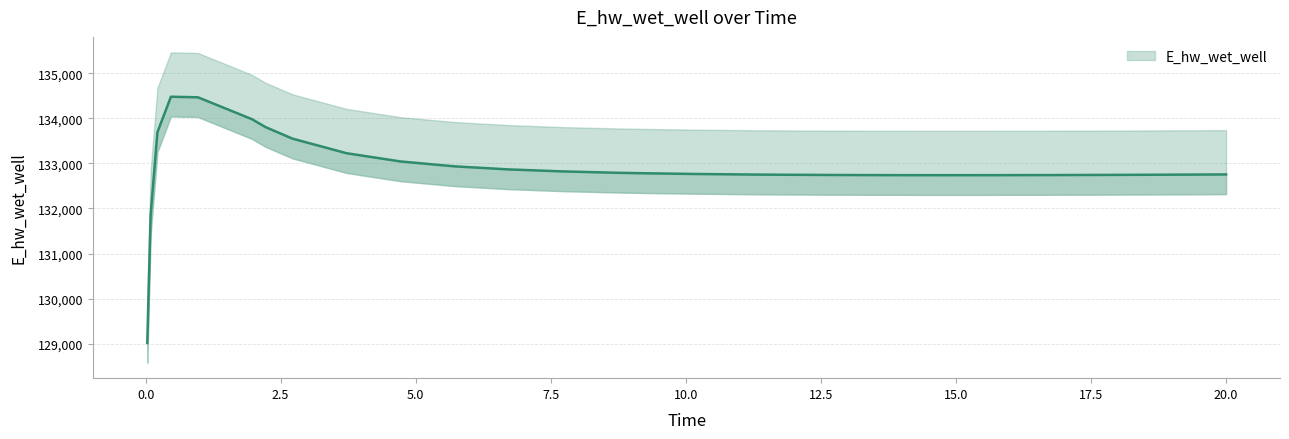

Does the chart display data point markers on the line(s)?

No